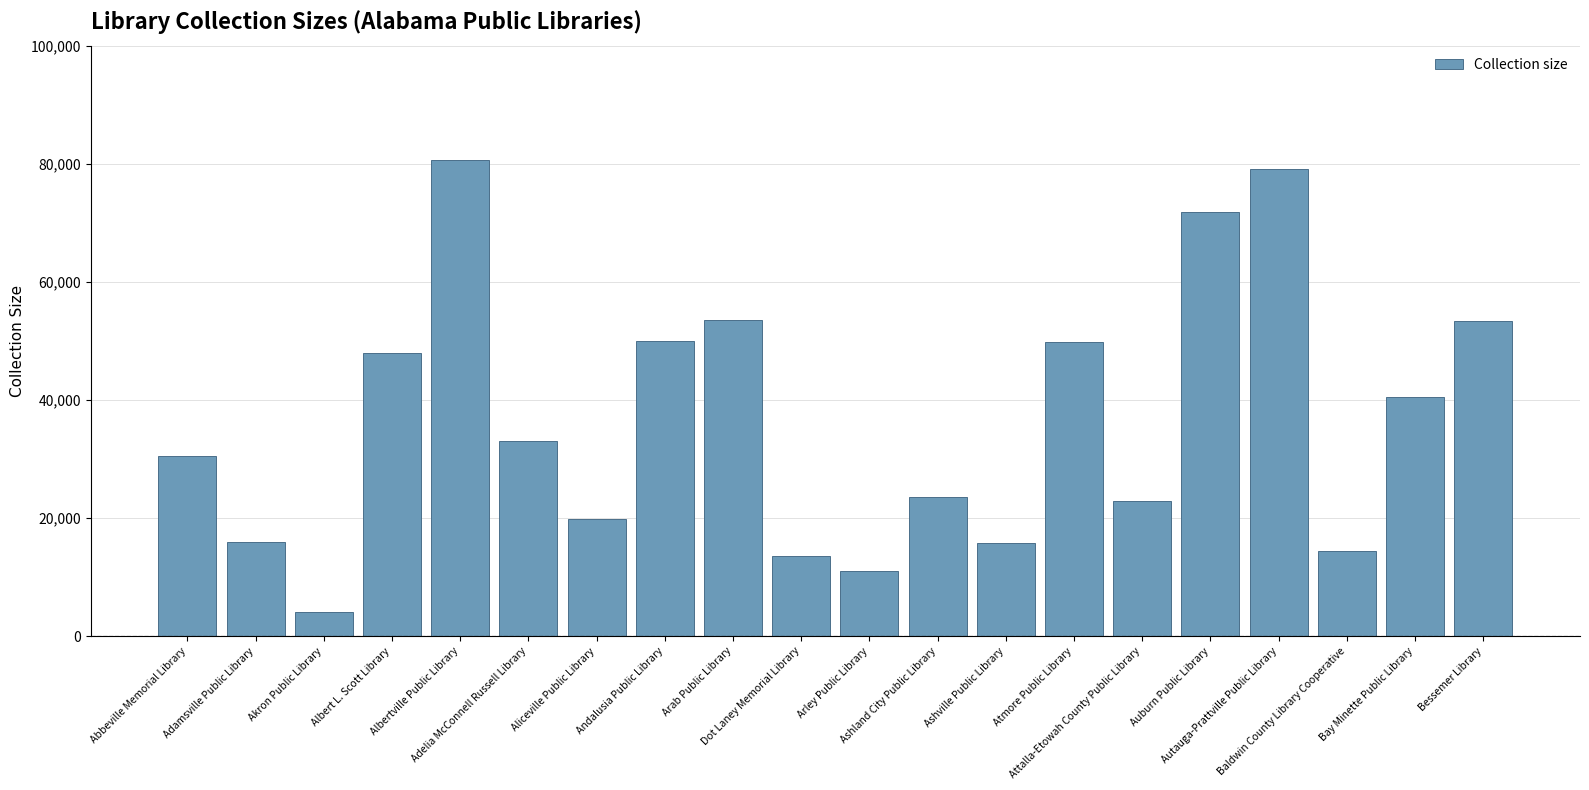

Are the bars grouped side by side (vs. stacked)?

No